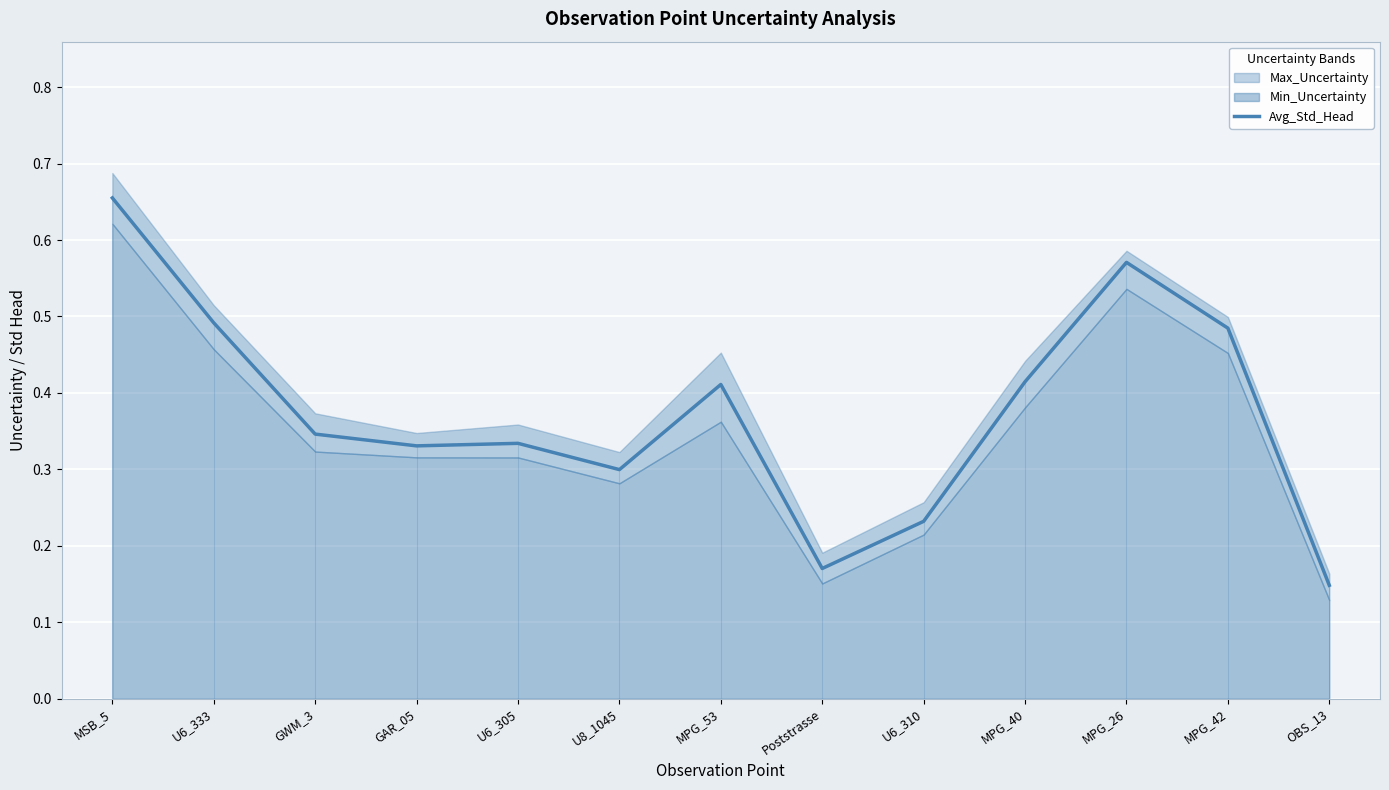

Reading left to right, list all the values displayed in this chart.

0.7	0.5	0.3	0.3	0.3	0.3	0.4	0.2	0.2	0.4	0.6	0.5	0.1